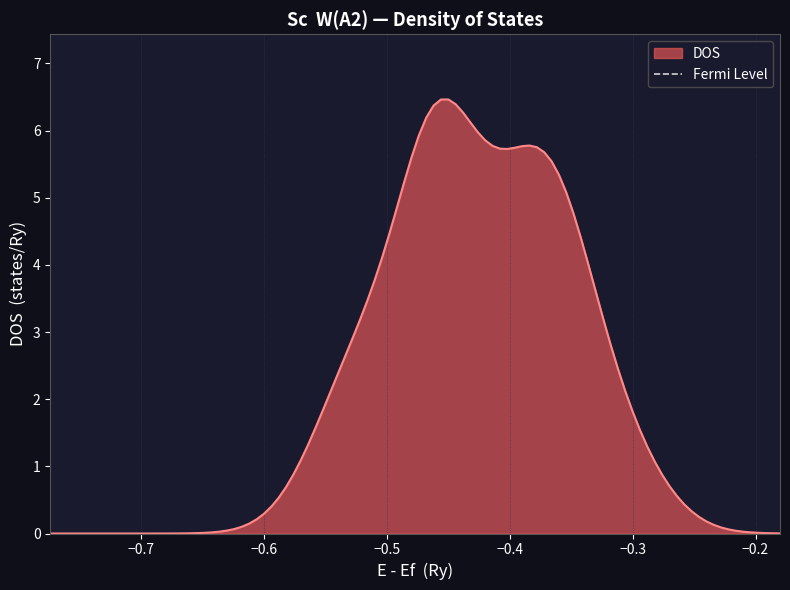

What is the highest value of the DOS series?

6.5